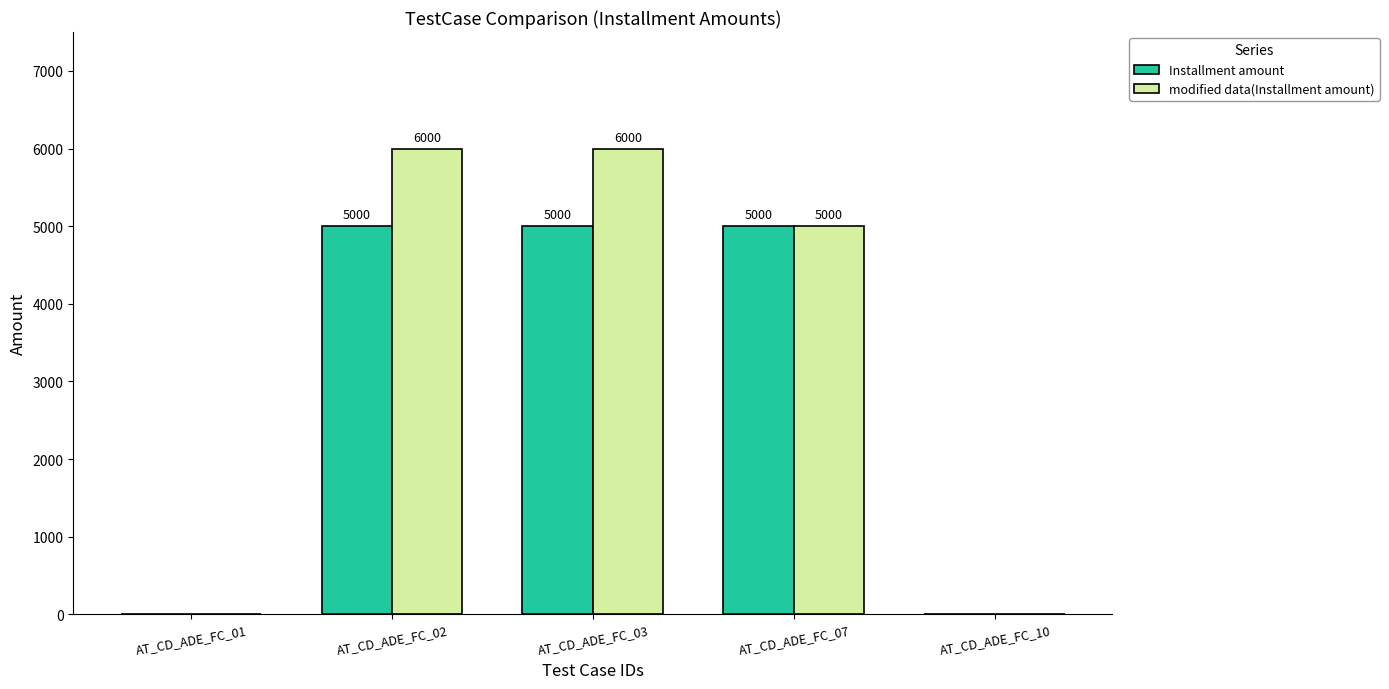

Reading left to right, transcribe all the data shown in this chart.

Installment amount: AT_CD_ADE_FC_01=0	AT_CD_ADE_FC_02=5000	AT_CD_ADE_FC_03=5000	AT_CD_ADE_FC_07=5000	AT_CD_ADE_FC_10=0
modified data(Installment amount): AT_CD_ADE_FC_01=0	AT_CD_ADE_FC_02=6000	AT_CD_ADE_FC_03=6000	AT_CD_ADE_FC_07=5000	AT_CD_ADE_FC_10=0